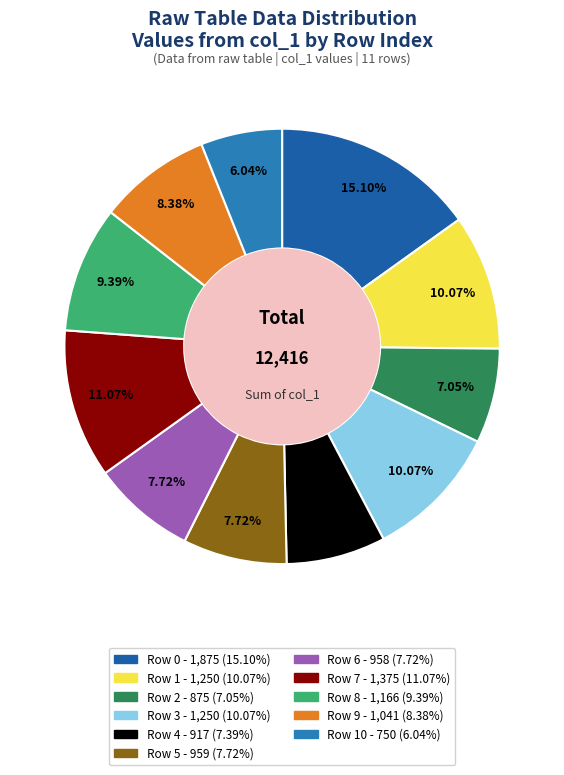

Is there any slice that represents more than half of the pie?

No